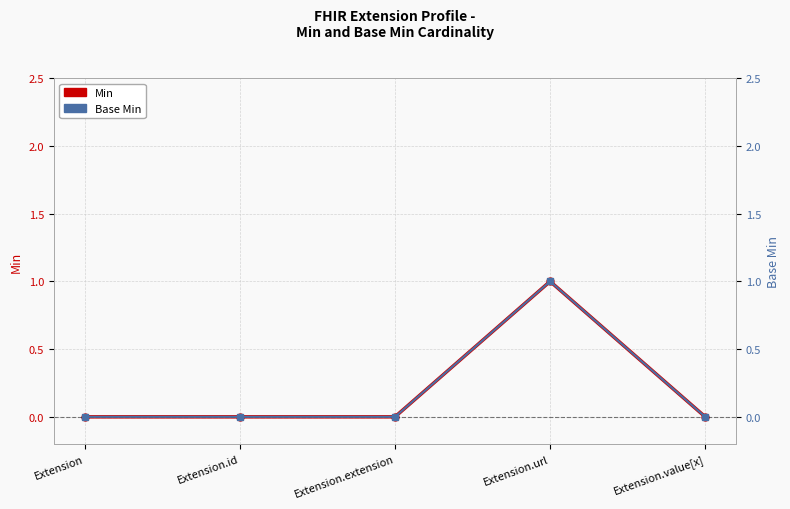

Reading left to right, transcribe all the data shown in this chart.

Min: 0	0	0	1	0
Base Min: 0	0	0	1	0